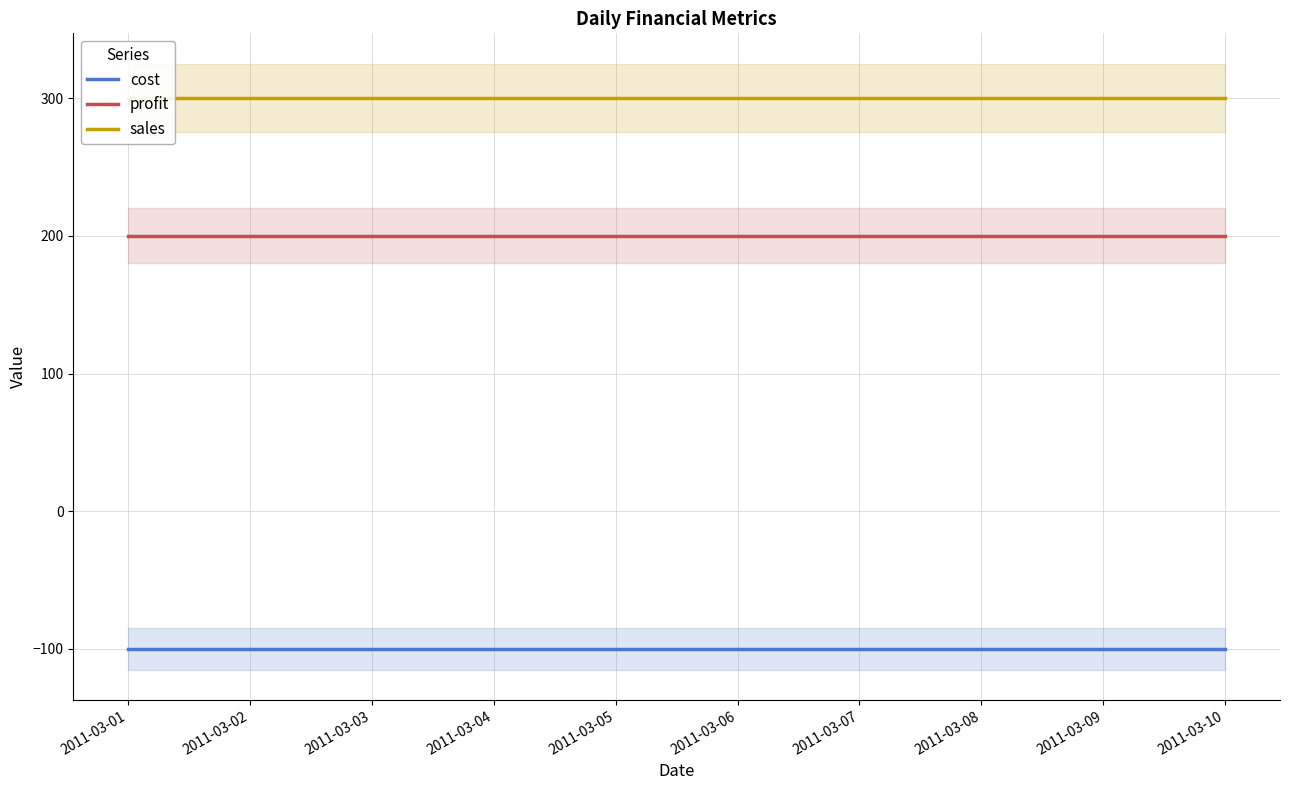

Which series has the largest total across all categories?

sales